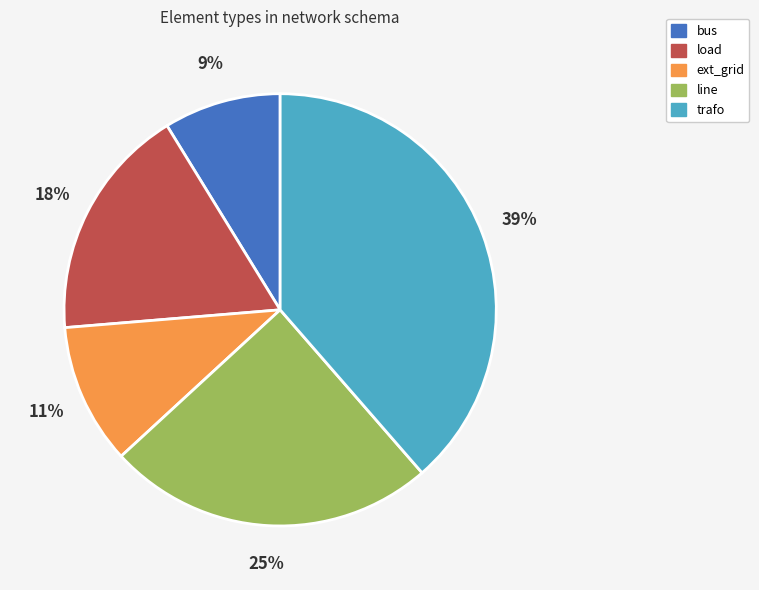

To the nearest percent, what percentage of the pie is load?

18%